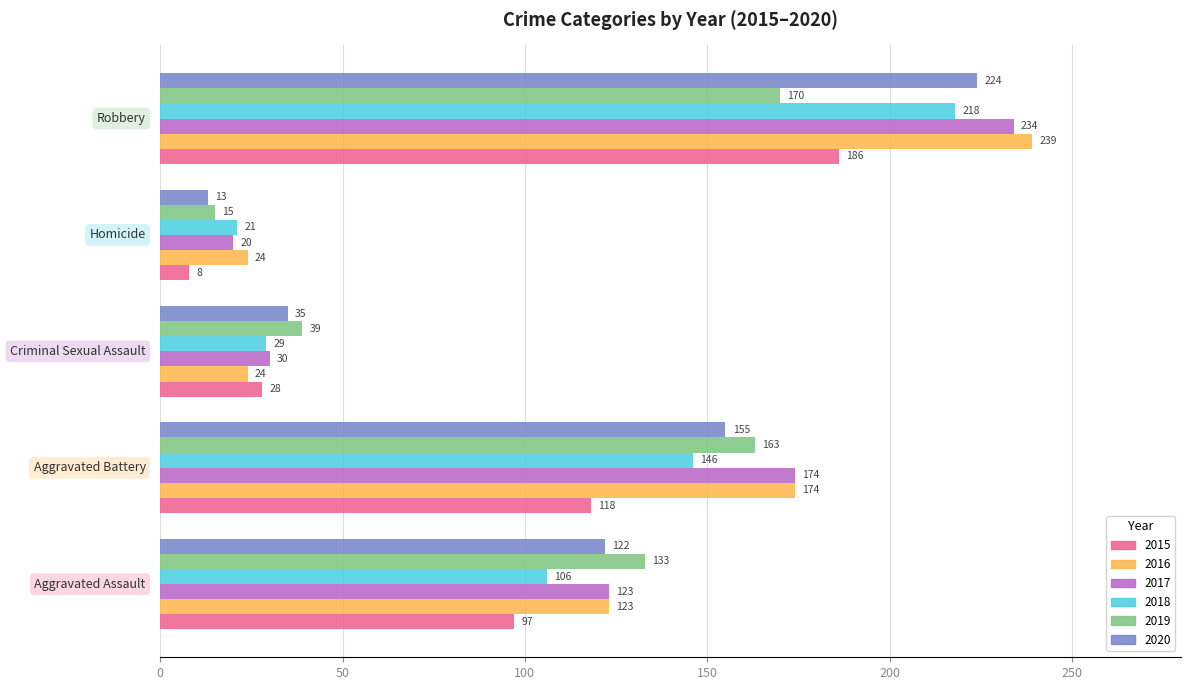

Which series has the largest range (max minus min)?

2016